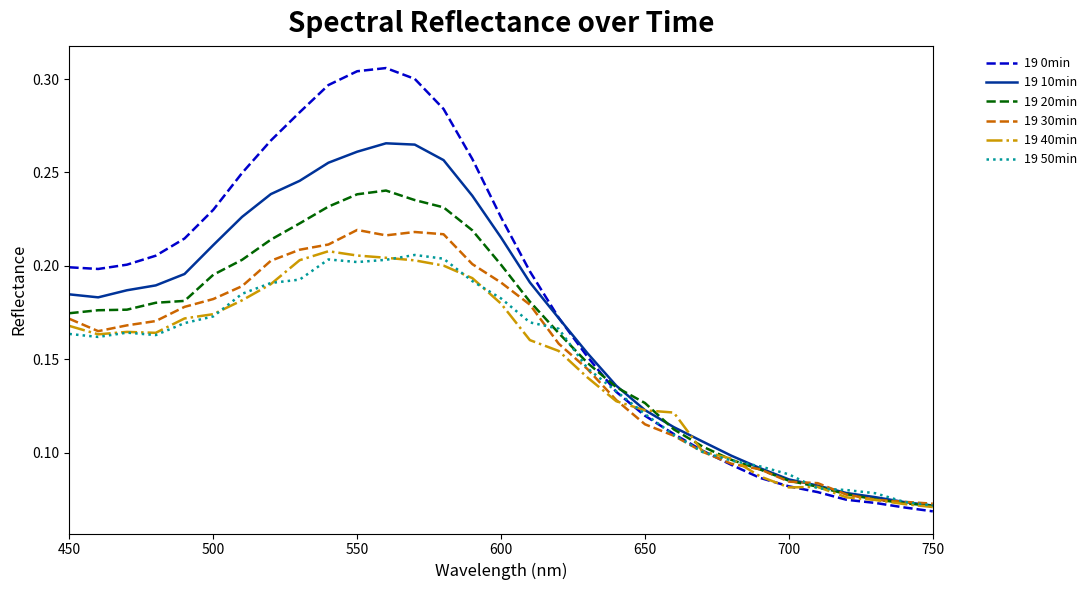

Which series has the largest total across all categories?

19 0min